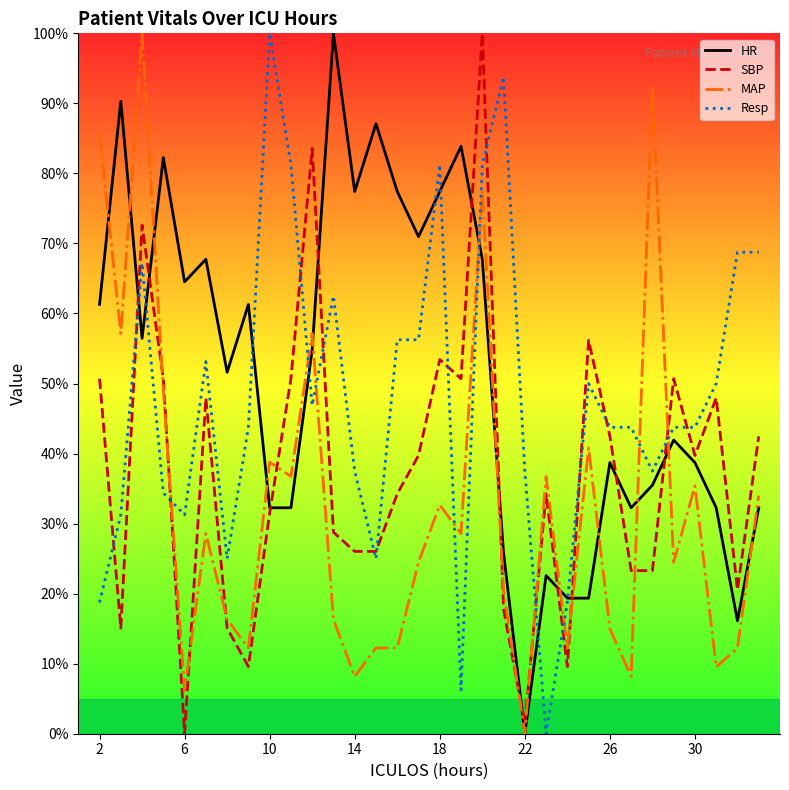

What are all the series names shown in the legend?

HR, SBP, MAP, Resp